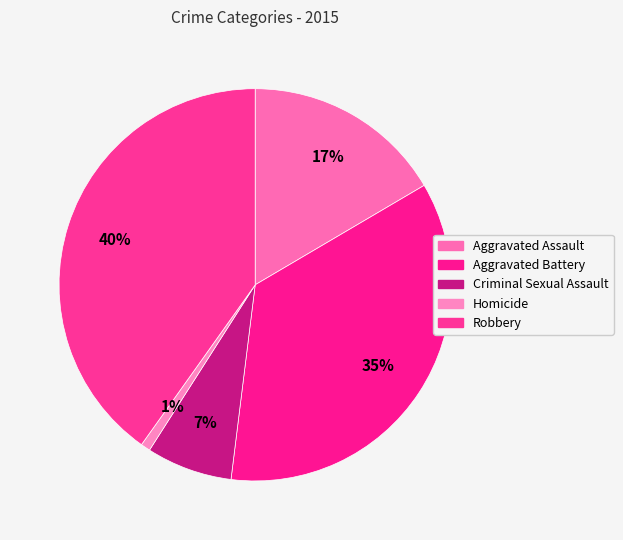

What is the ratio of the value at Robbery to the value at Criminal Sexual Assault?

5.7